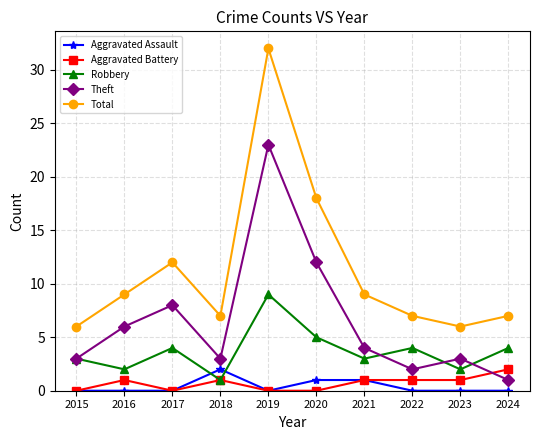

Which series has the widest spread of values?

Total